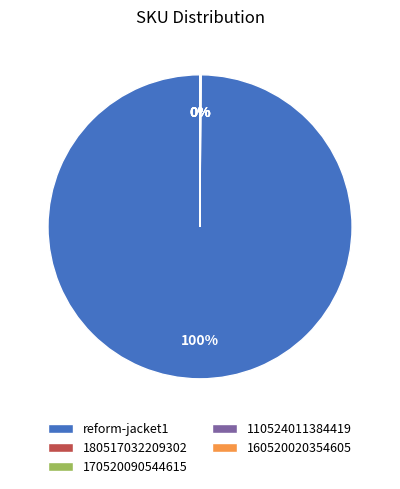

The reform-jacket1 slice represents 93% of the pie. True or false?

False